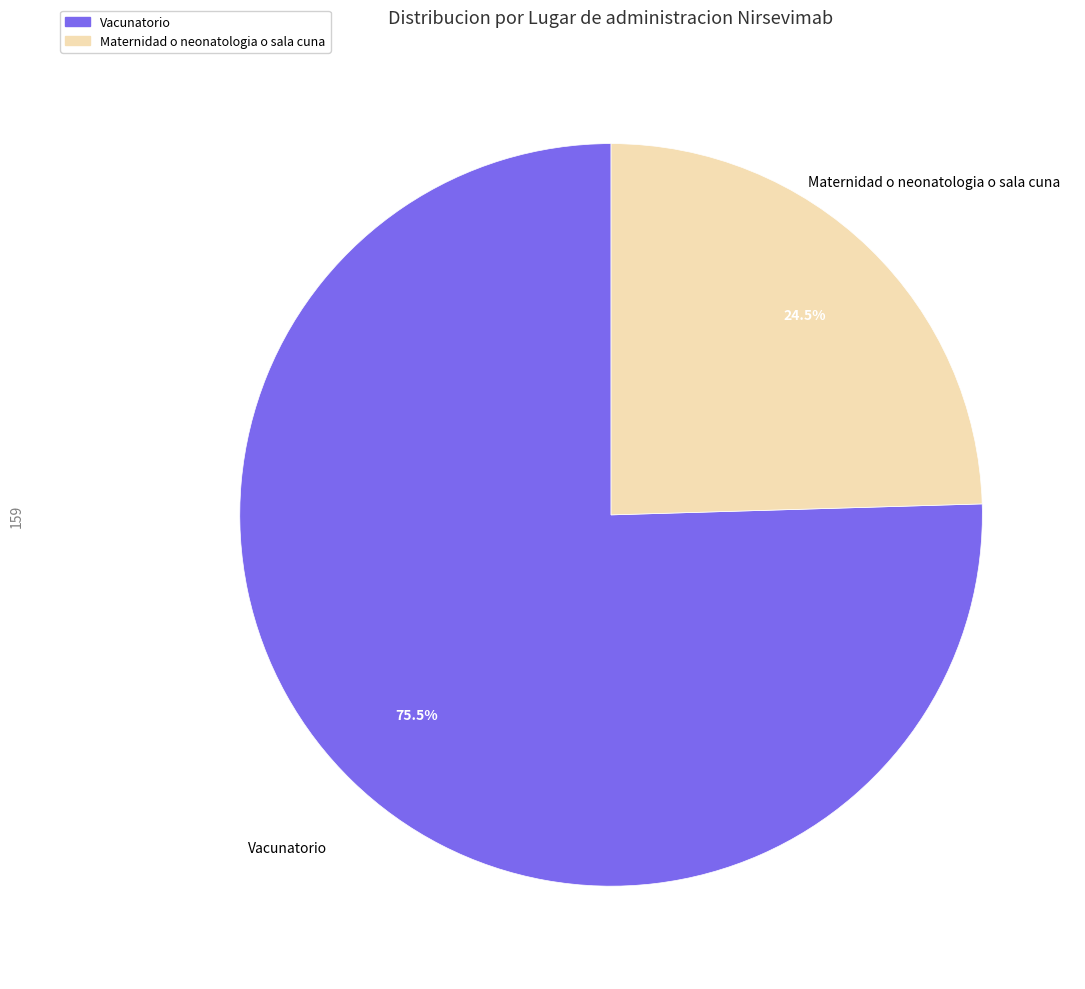

What is the ratio of the value at Vacunatorio to the value at Maternidad o neonatologia o sala cuna?

3.1